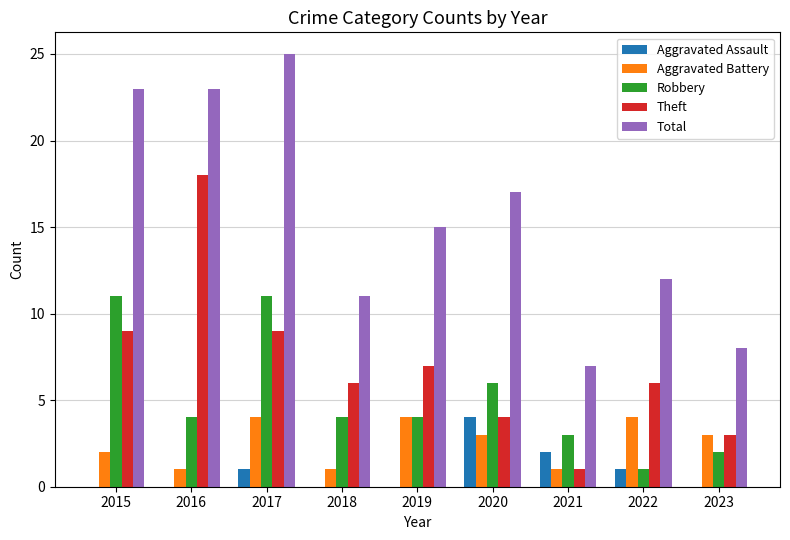

What is the highest value of the Theft series?

18